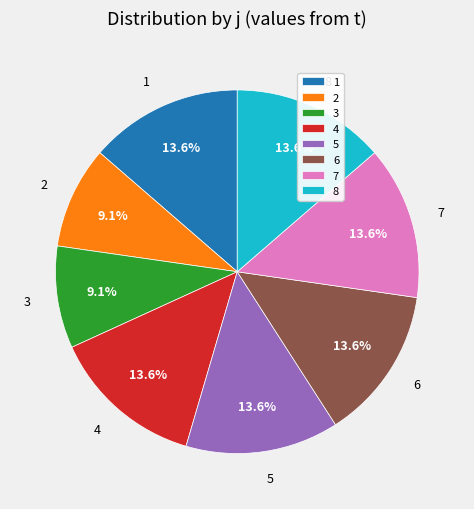

Combined, what portion of the pie is 3 and 1?

22.7%